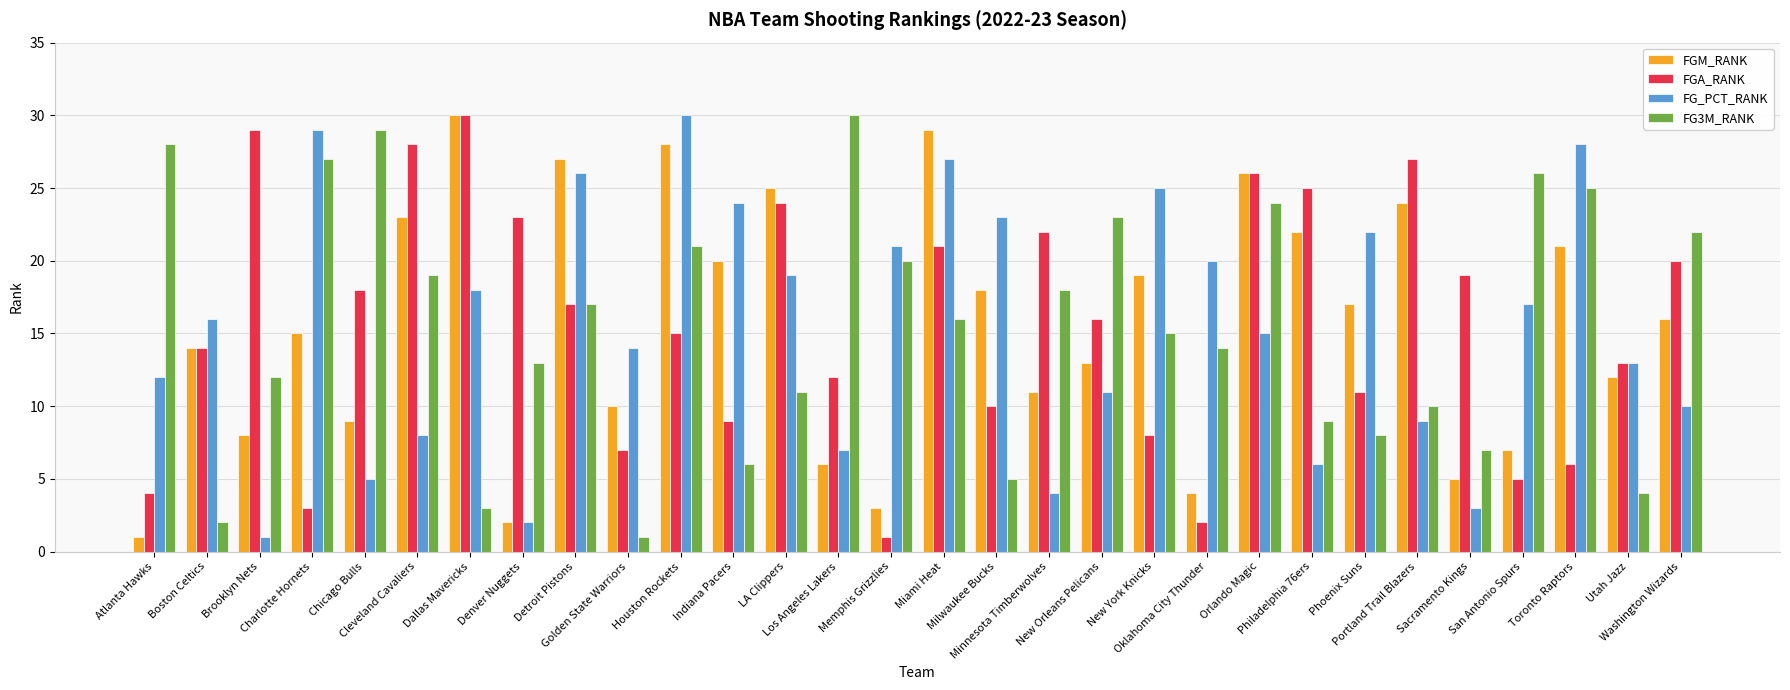

What is the maximum value shown in the chart?

30